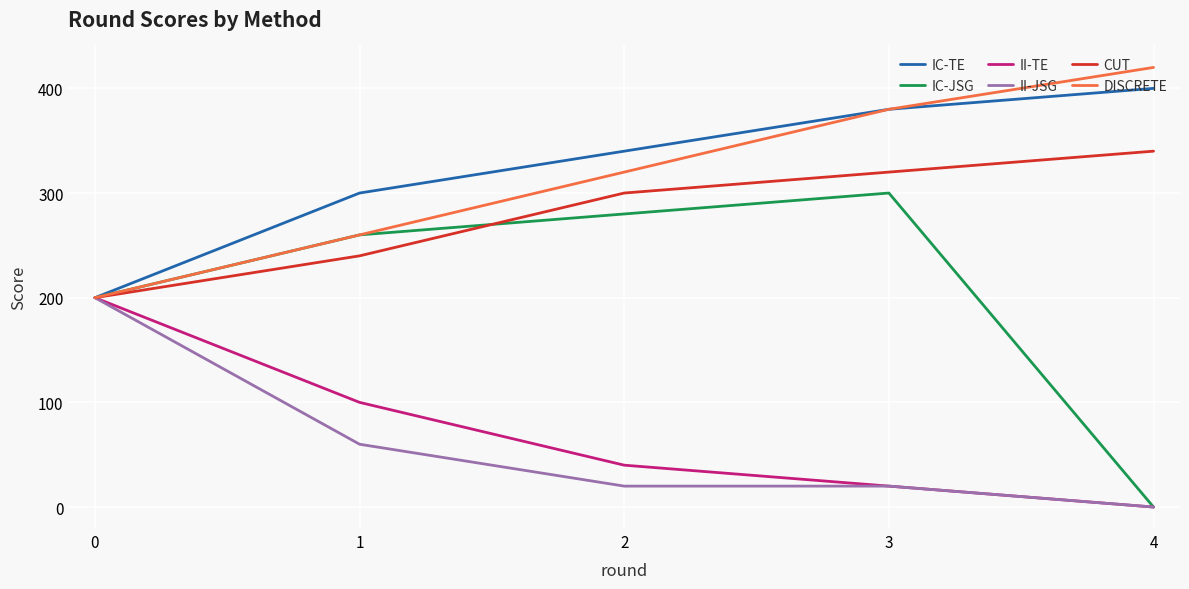

How many II-TE values are between 20 and 100?

3